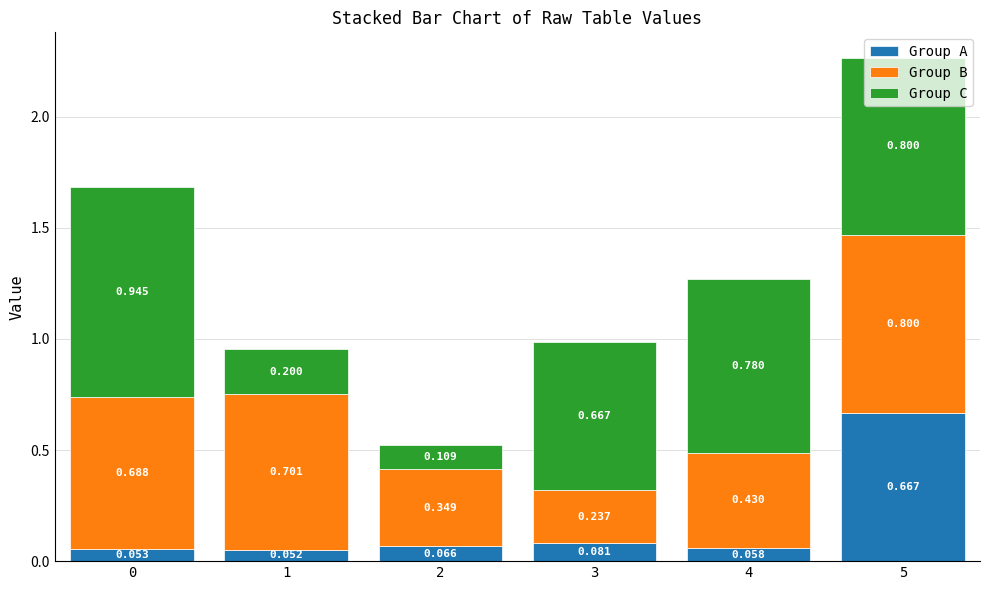

What is the sum of the Group B values at 2 and 1?

1.0